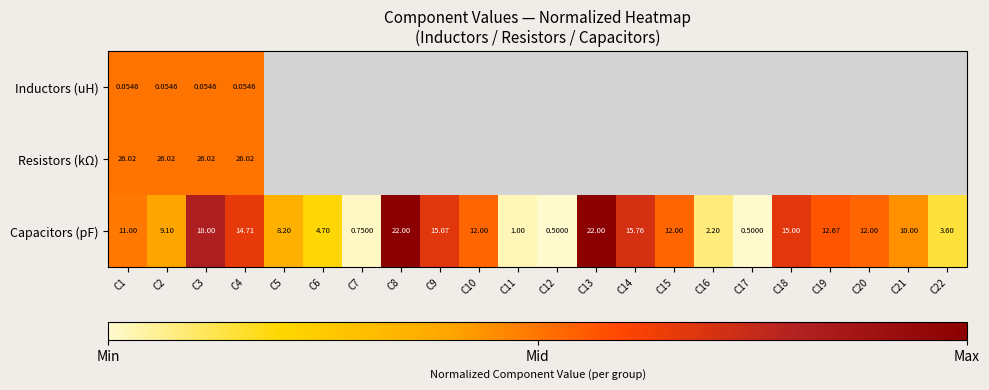

Between C1 and C12, which series saw the biggest shift?

Capacitors (pF)